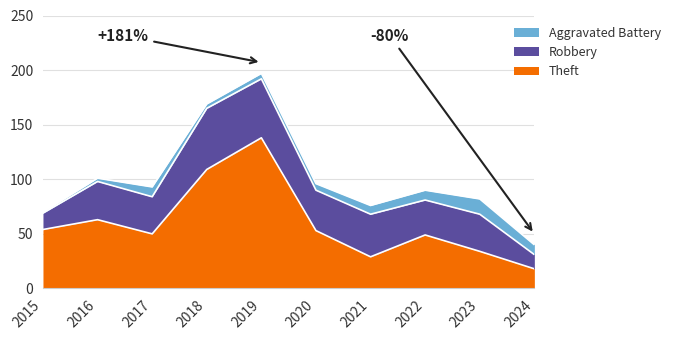

What is the sum of all Theft values?

597